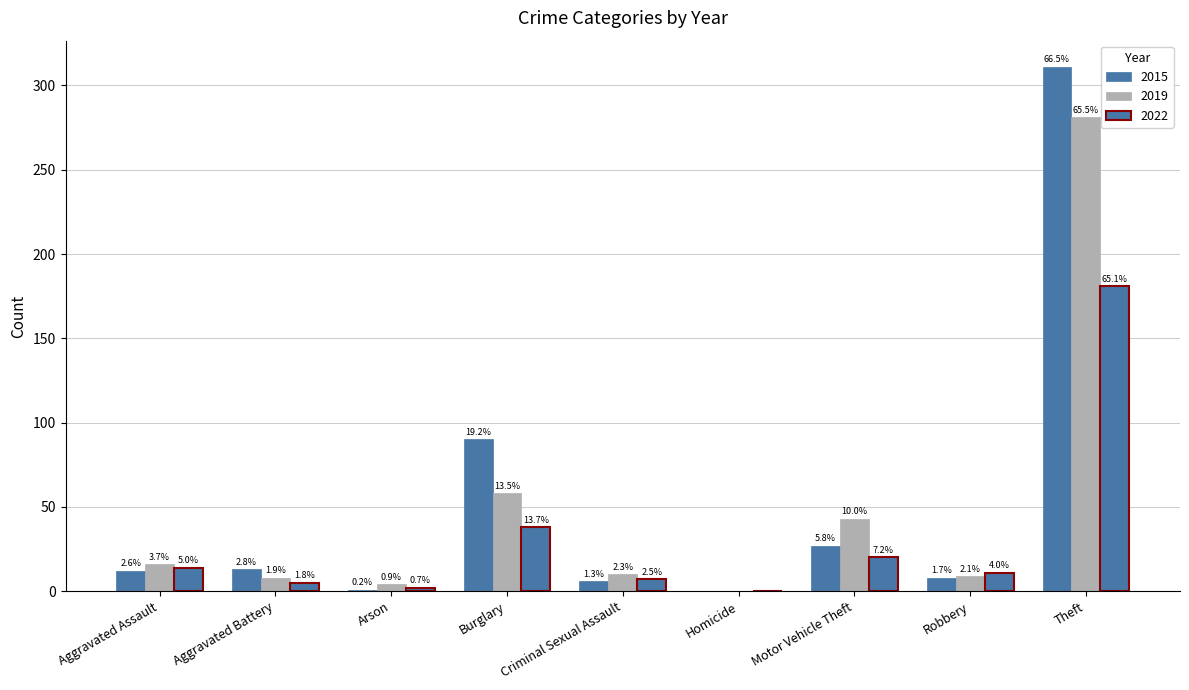

What position from the left is Homicide?

6